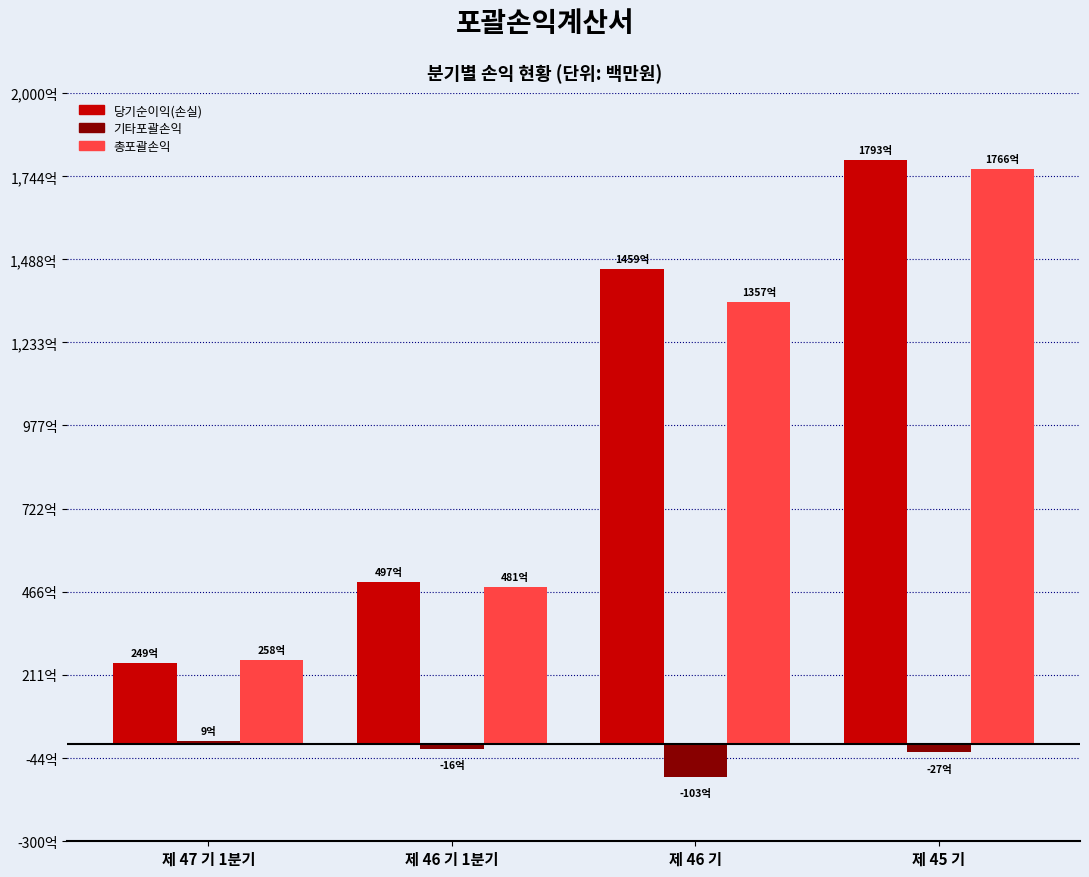

Are the bars horizontal?

No